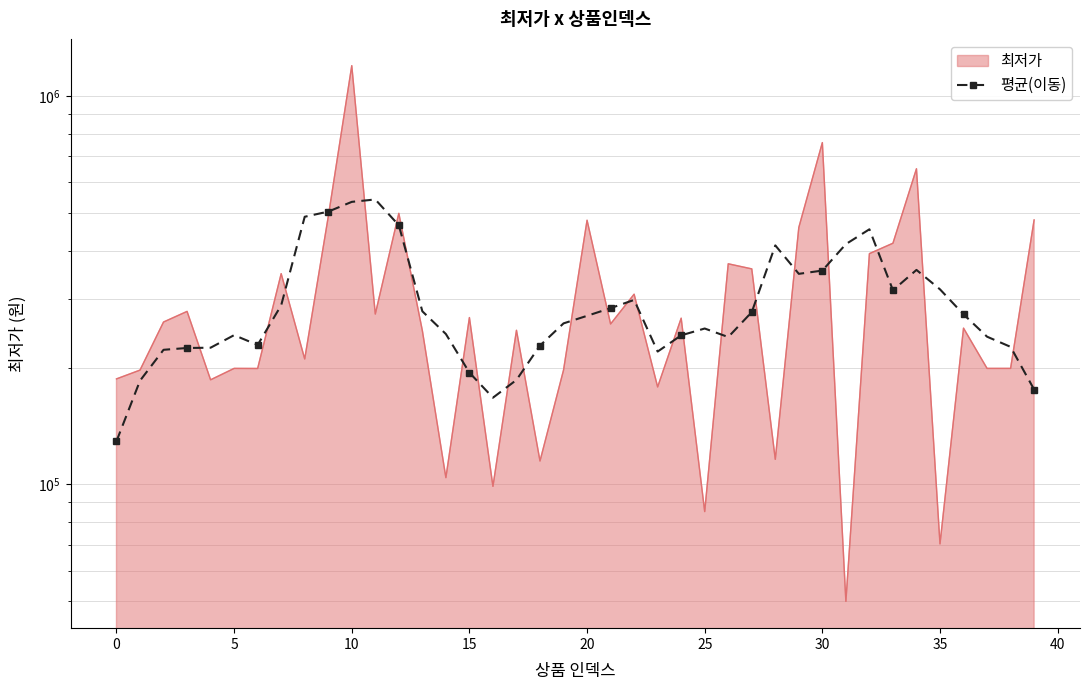

What is the difference between the maximum and second lowest values?

374568